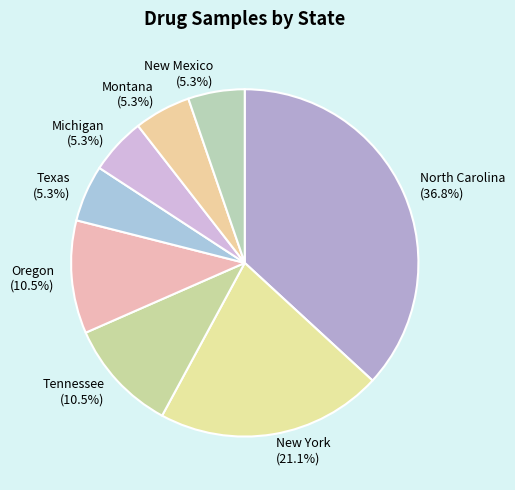

What is the largest slice in the pie chart?

North Carolina